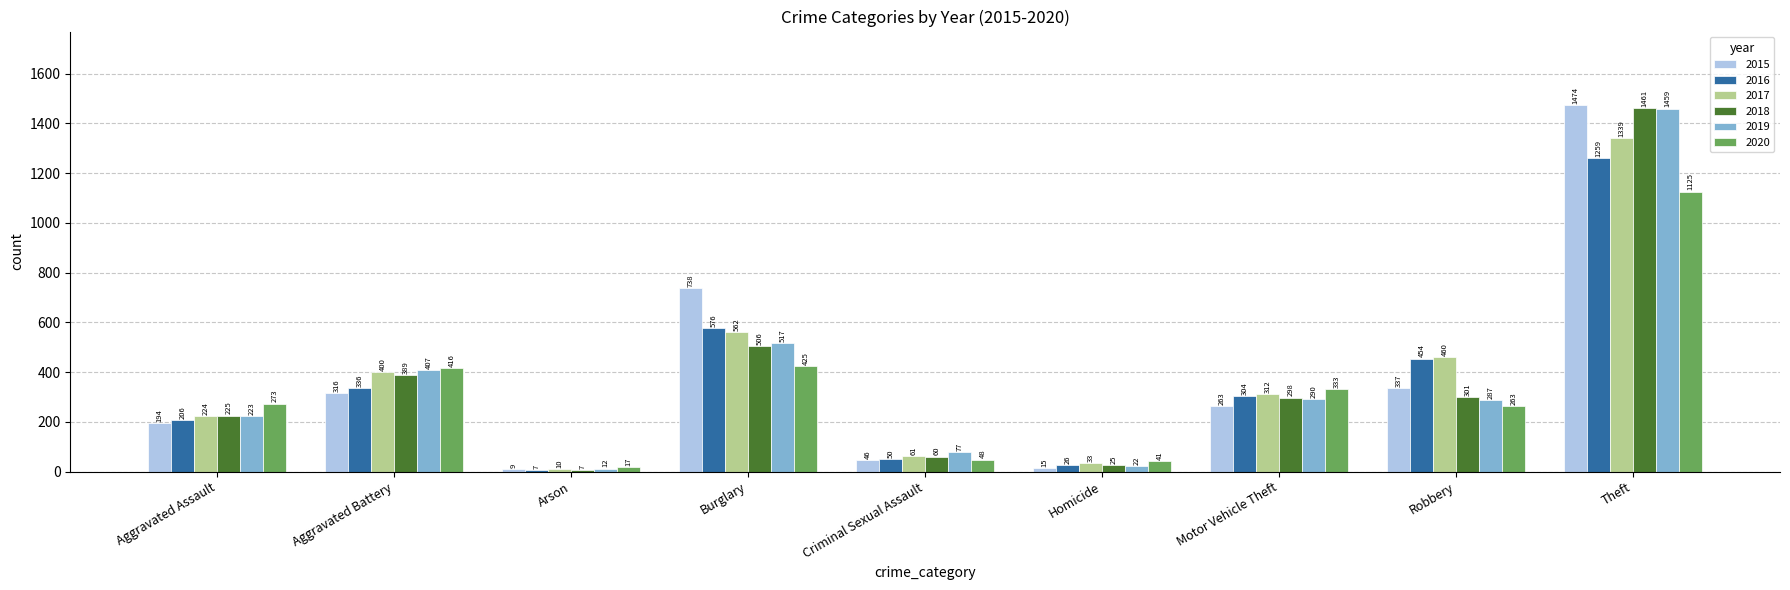

Rank the categories by 2016 value from lowest to highest.

Arson, Homicide, Criminal Sexual Assault, Aggravated Assault, Motor Vehicle Theft, Aggravated Battery, Robbery, Burglary, Theft